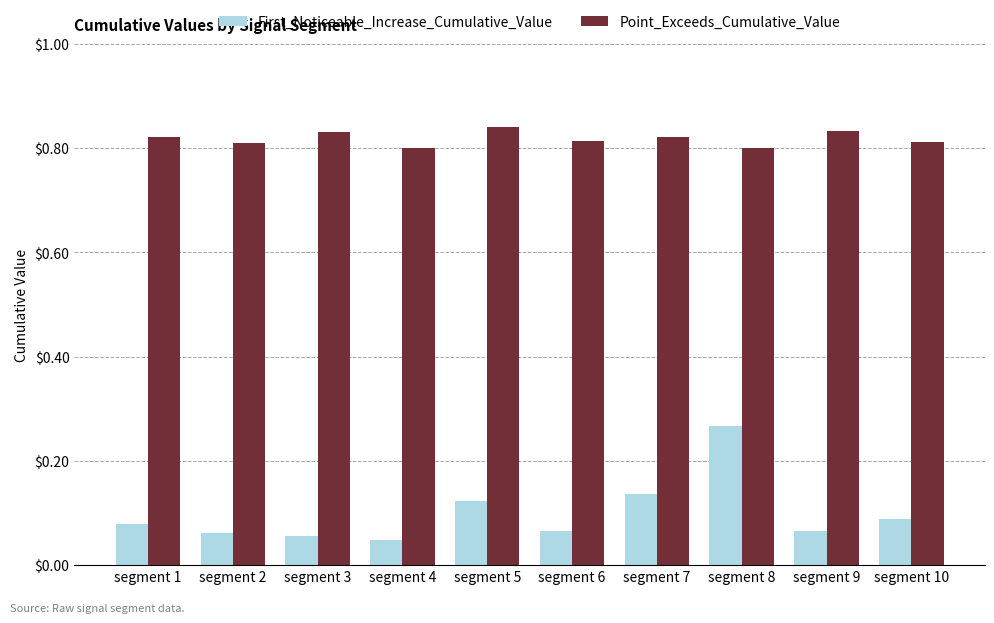

What are all the series names shown in the legend?

First_Noticeable_Increase_Cumulative_Value, Point_Exceeds_Cumulative_Value